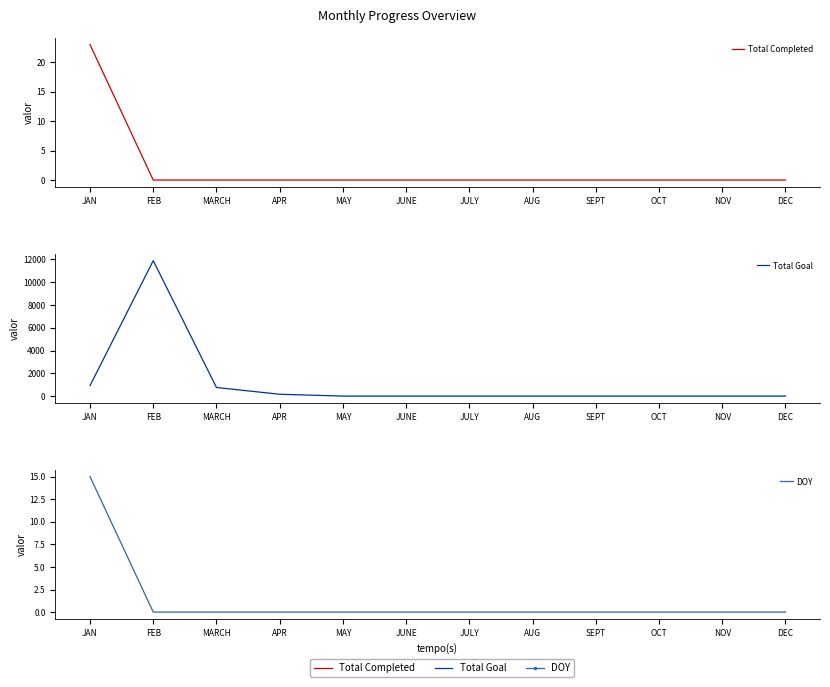

Reading right to left, what are all the values shown in this chart?

Total Completed: DEC=0	NOV=0	OCT=0	SEPT=0	AUG=0	JULY=0	JUNE=0	MAY=0	APR=0	MARCH=0	FEB=0	JAN=23
Total Goal: DEC=0	NOV=0	OCT=0	SEPT=0	AUG=0	JULY=0	JUNE=0	MAY=0	APR=159	MARCH=753	FEB=11888	JAN=921
DOY: DEC=0	NOV=0	OCT=0	SEPT=0	AUG=0	JULY=0	JUNE=0	MAY=0	APR=0	MARCH=0	FEB=0	JAN=15